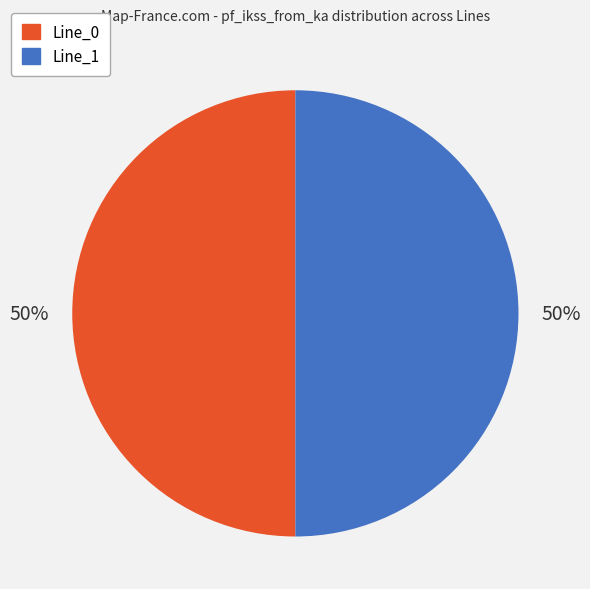

Is the sum of Line_1 and Line_0 greater than half?

Yes